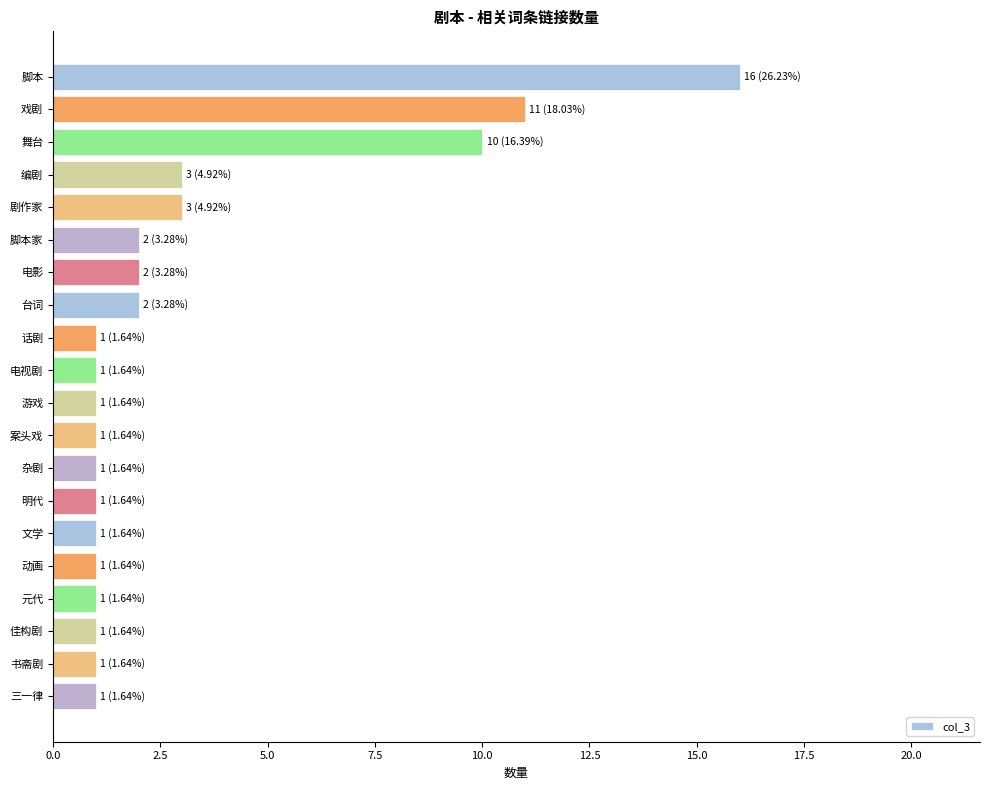

Between 脚本家 and 元代, which is larger?

脚本家